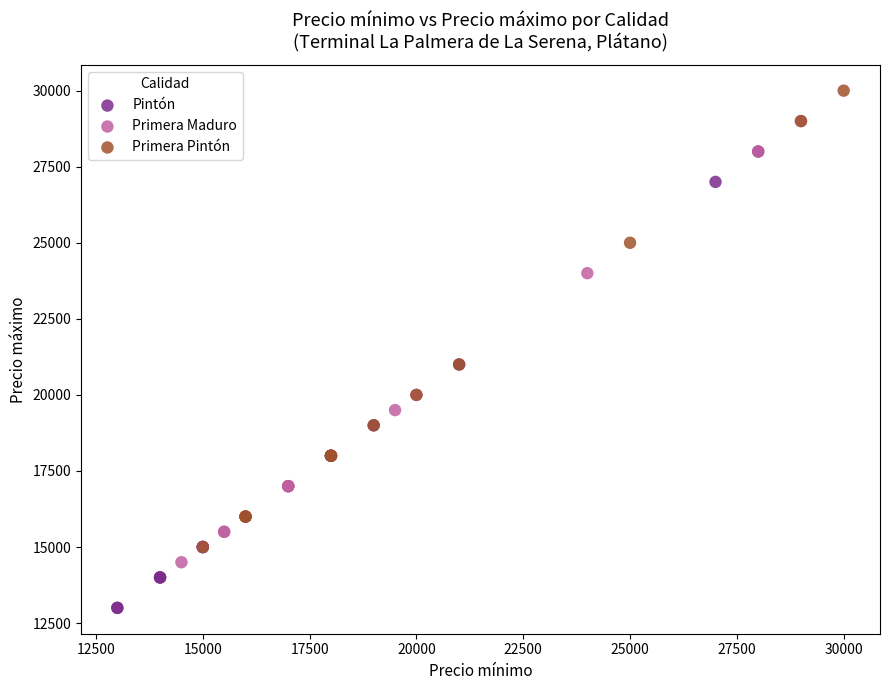

Which series reaches the minimum Y coordinate?

Pintón